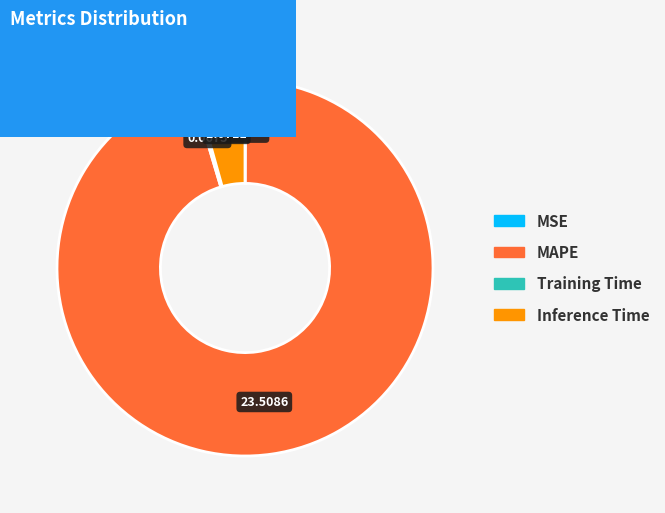

What is the majority slice?

MAPE